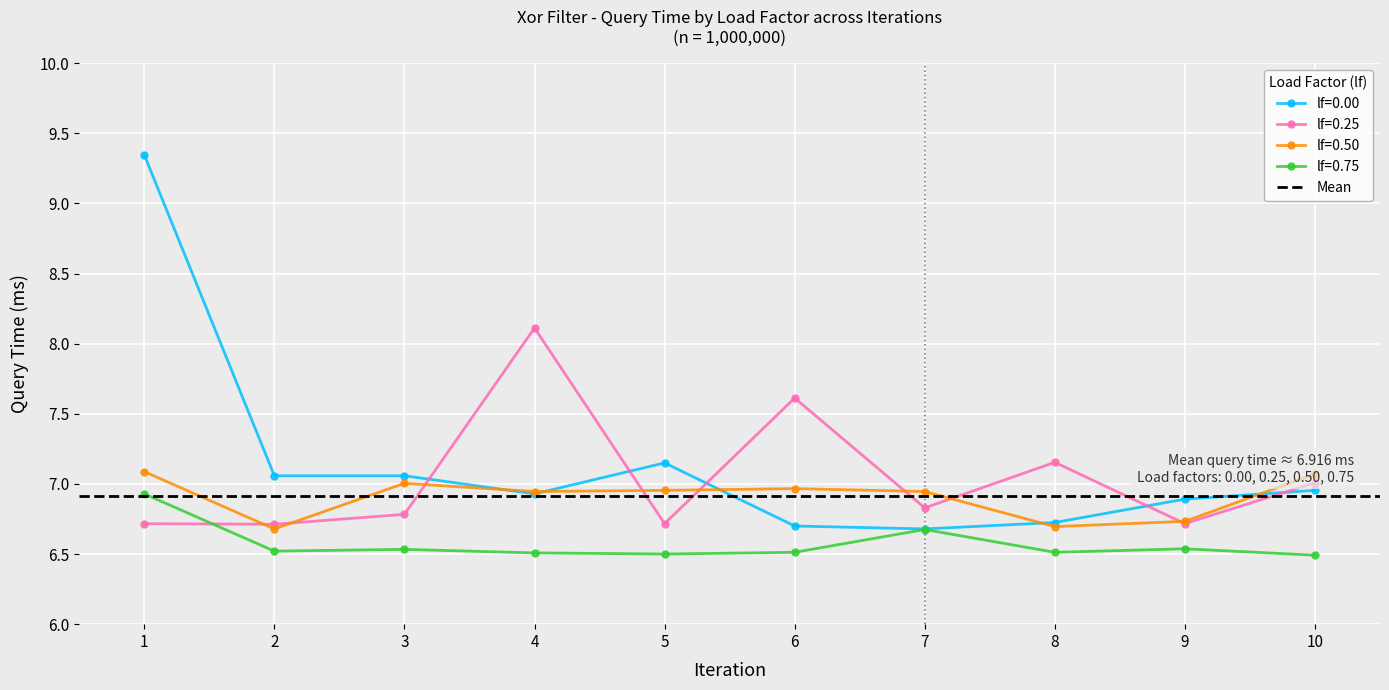

How many distinct data groups are displayed?

4